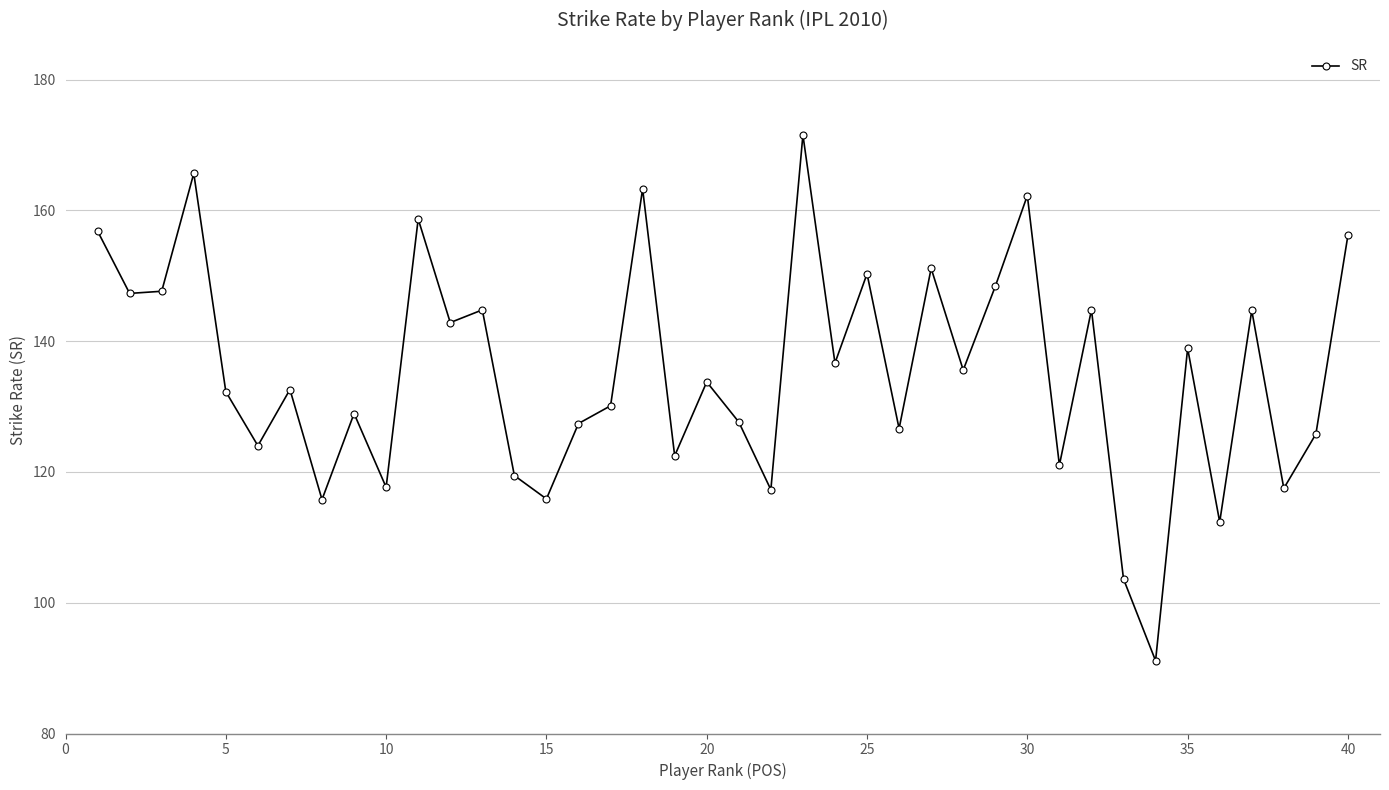

What is the minimum value shown in the chart?

91.1